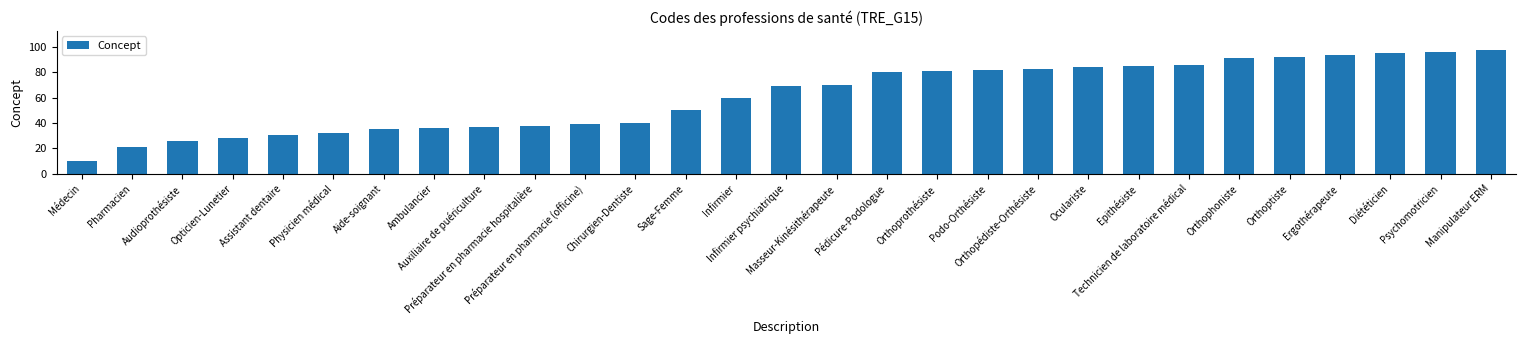

What is the sum of the values at Infirmier psychiatrique and Psychomotricien?

165